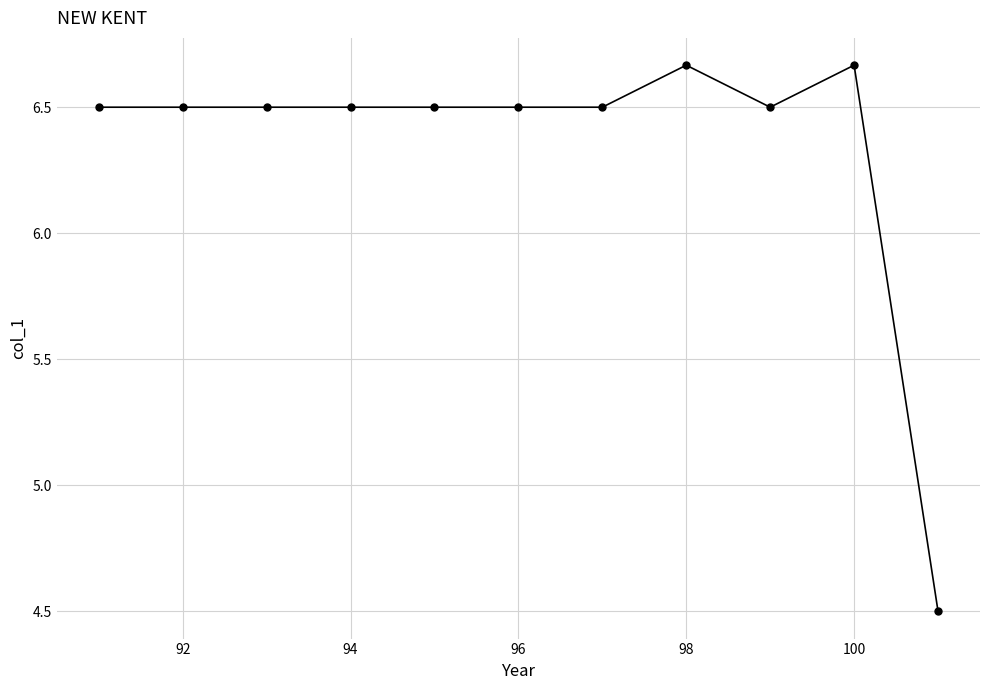

What is the value of the 4th point from the left?

6.5